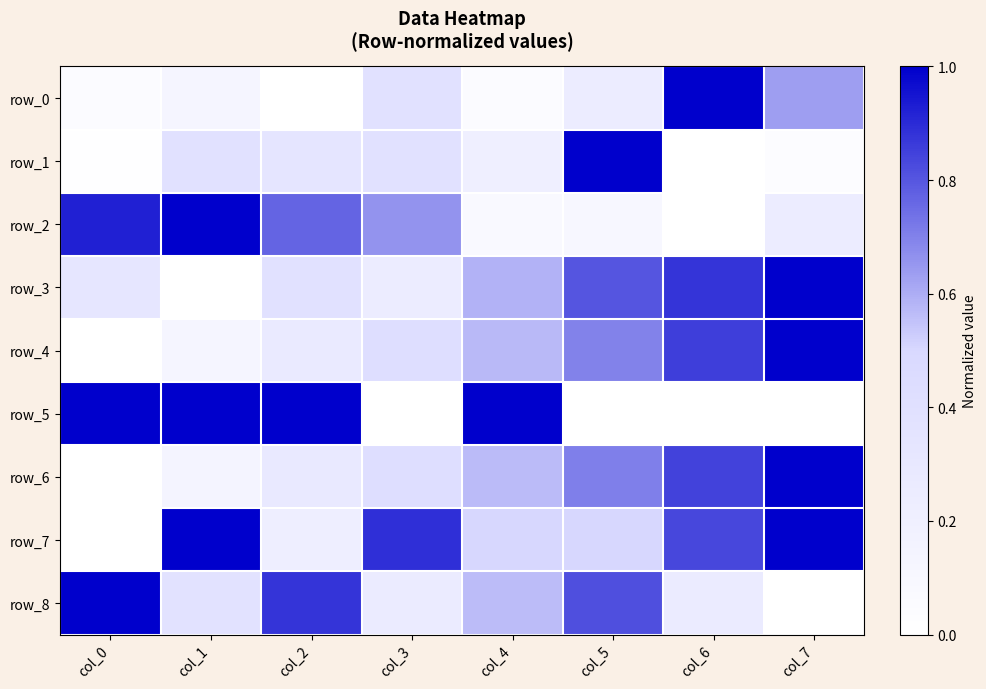

At which category does the chart reach its minimum across all series?

col_2